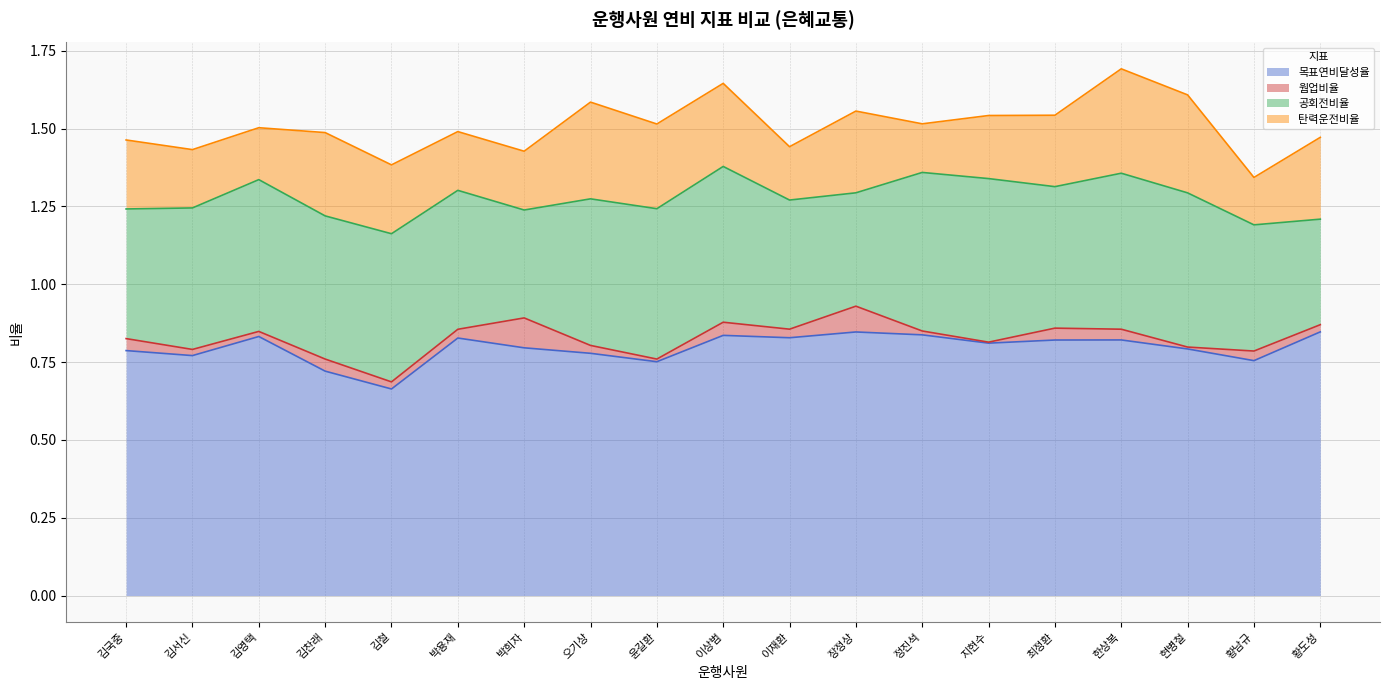

True or false: 탄력운전비율 and 목표연비달성율 intersect in this chart.

False